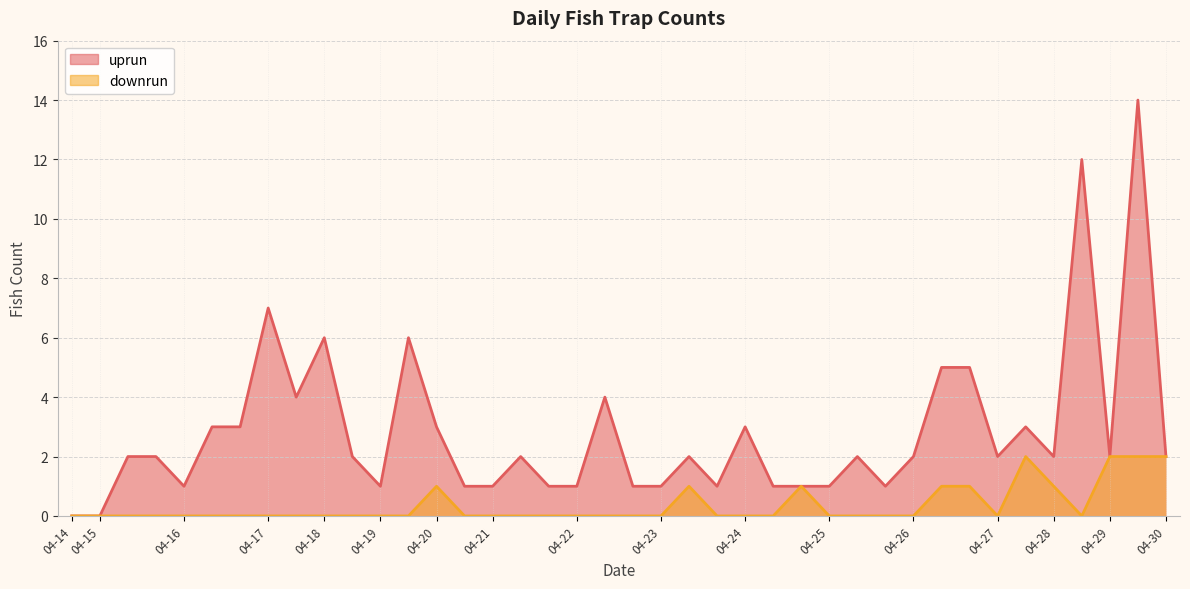

How many lines are shown in the chart?

2